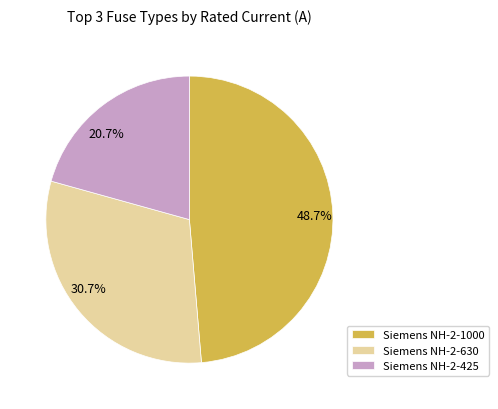

Is there a majority slice in this chart?

No